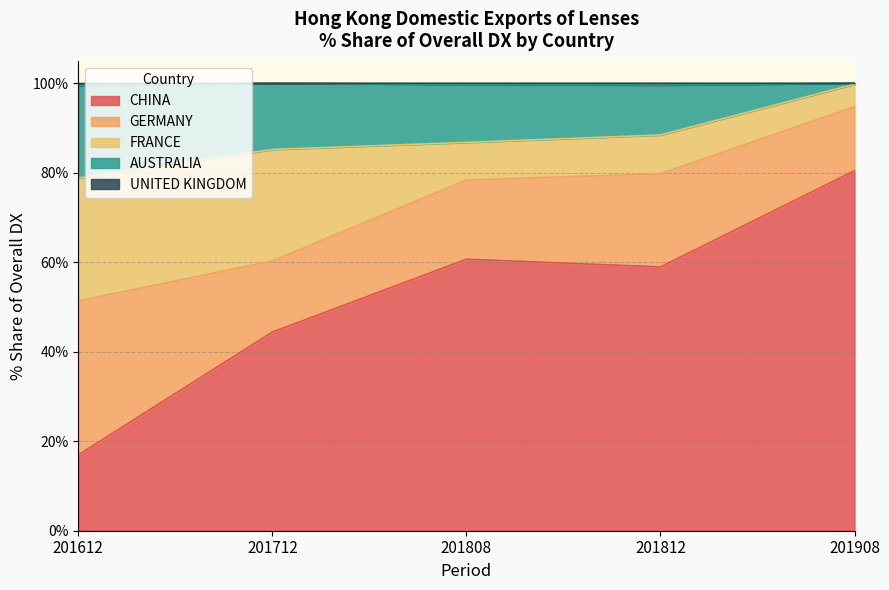

True or false: UNITED KINGDOM and CHINA cross at least once.

False